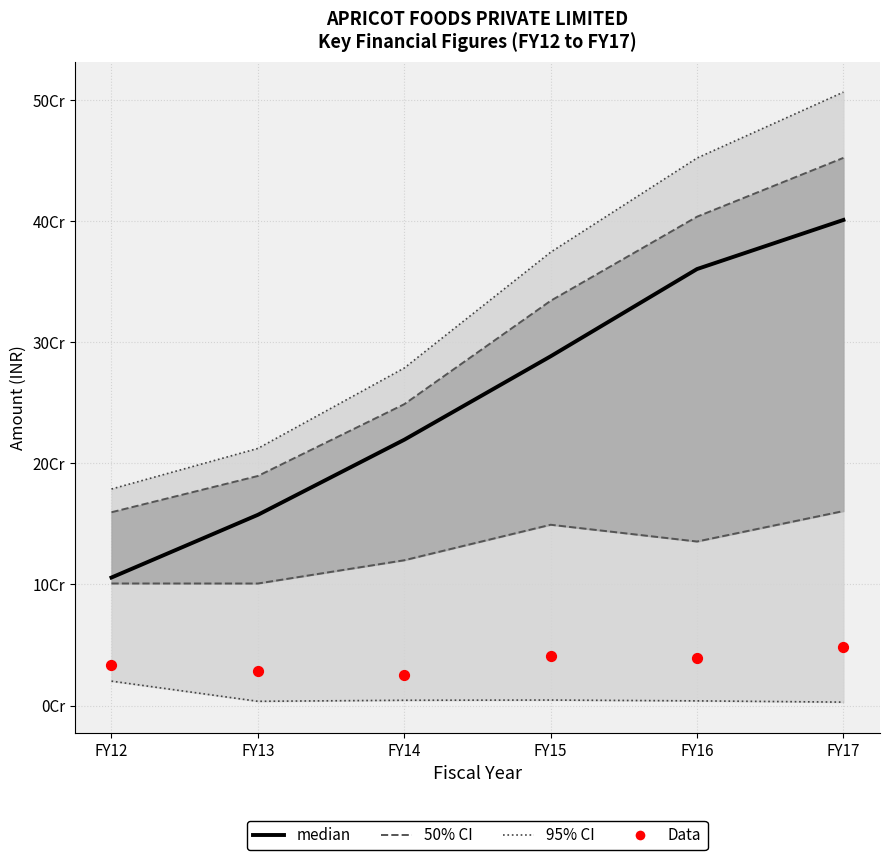

Which series has the largest Y range (max minus min)?

95% CI